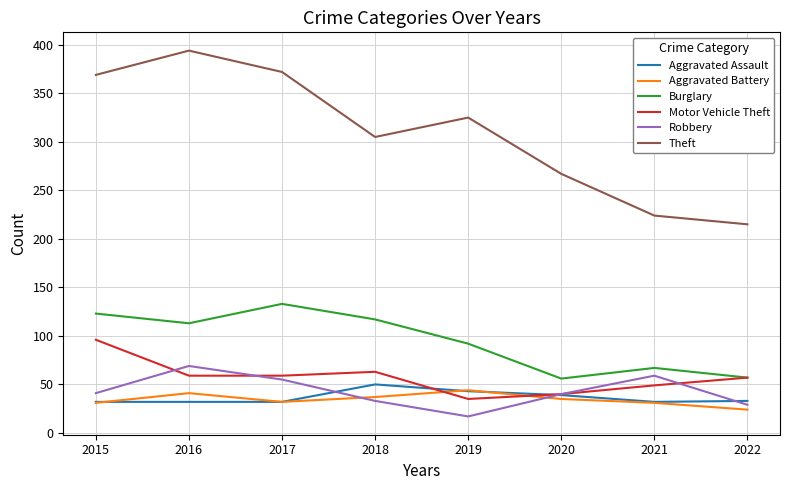

What is the maximum value for Aggravated Battery?

44